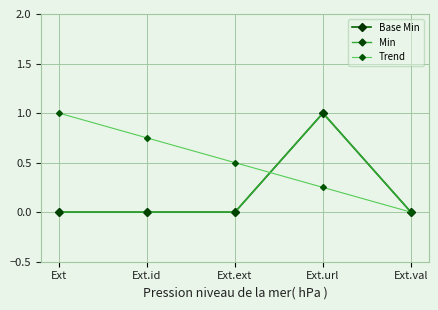

Does the chart have visible grid lines?

Yes